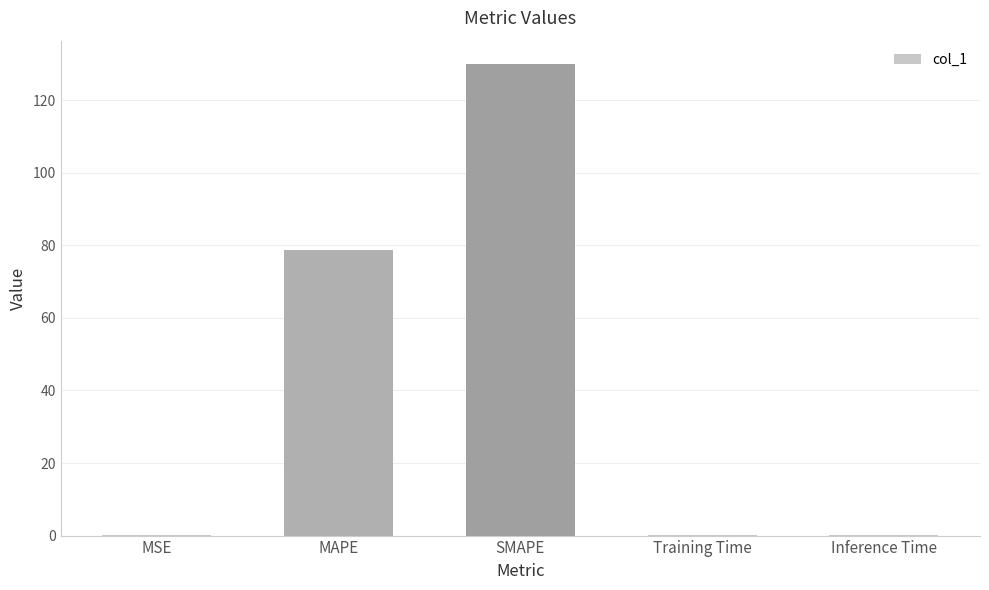

The value at MAPE is 116.9. True or false?

False